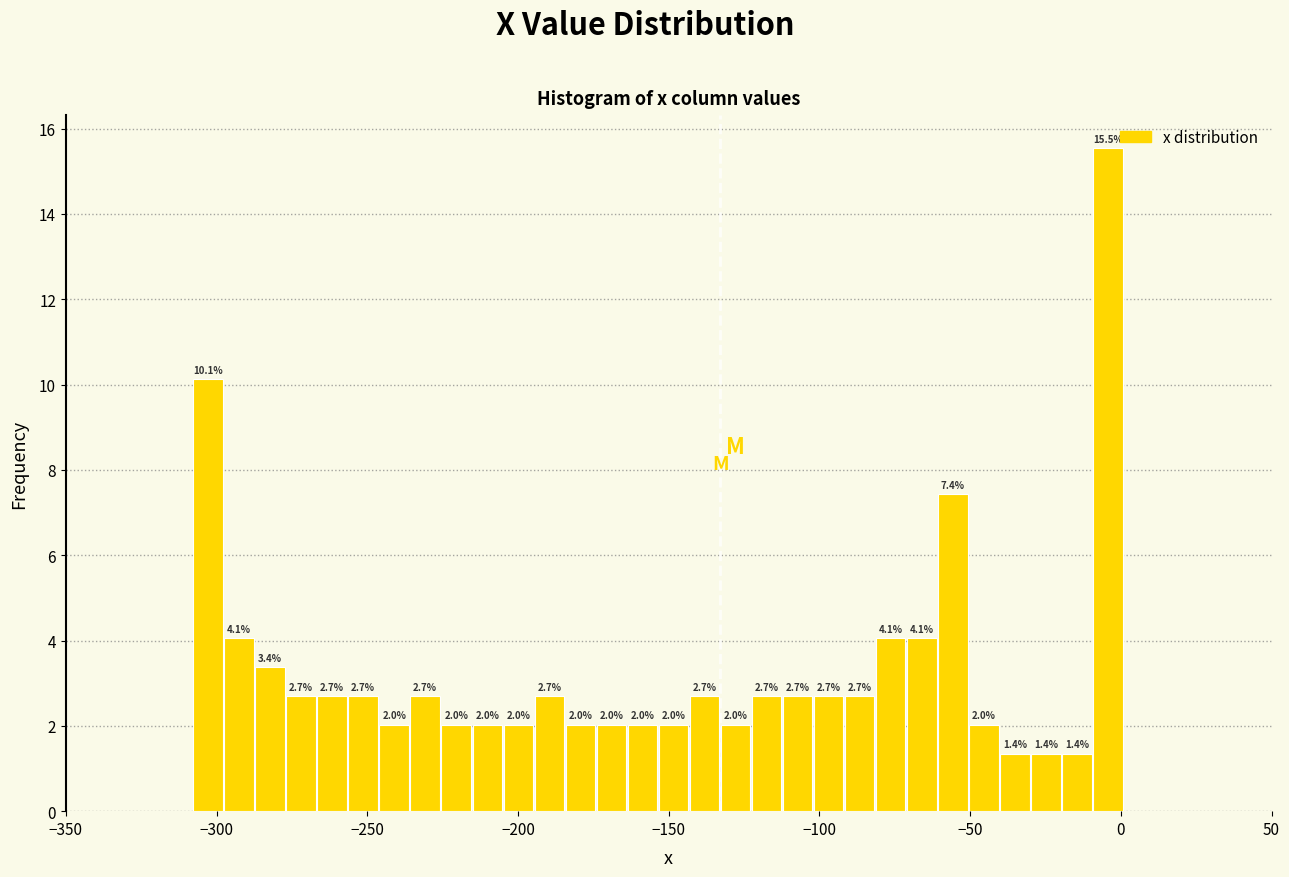

Read against the x-axis, roughly where is the centre of the tallest bar?

-5